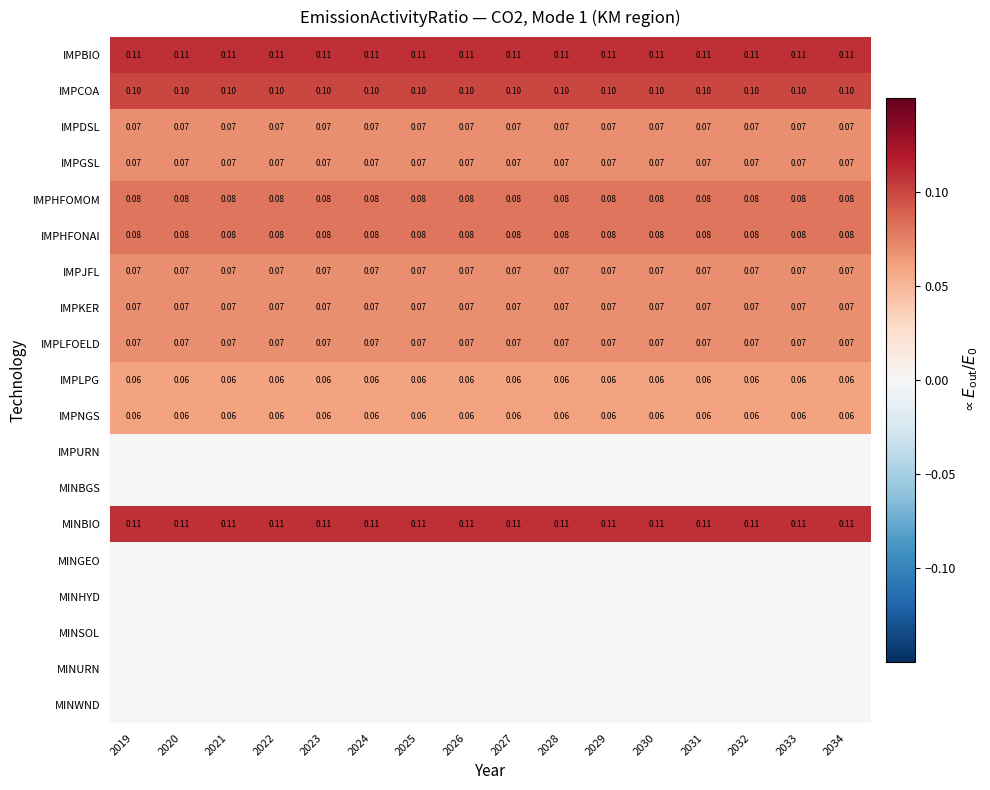

What is the sum of the IMPLPG values at 2031 and 2033?

0.1